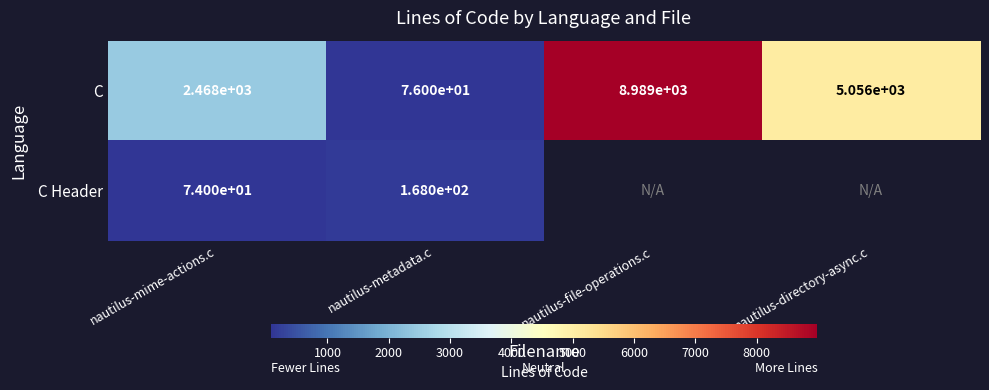

Where is C nearest to the value 4532?

nautilus-directory-async.c